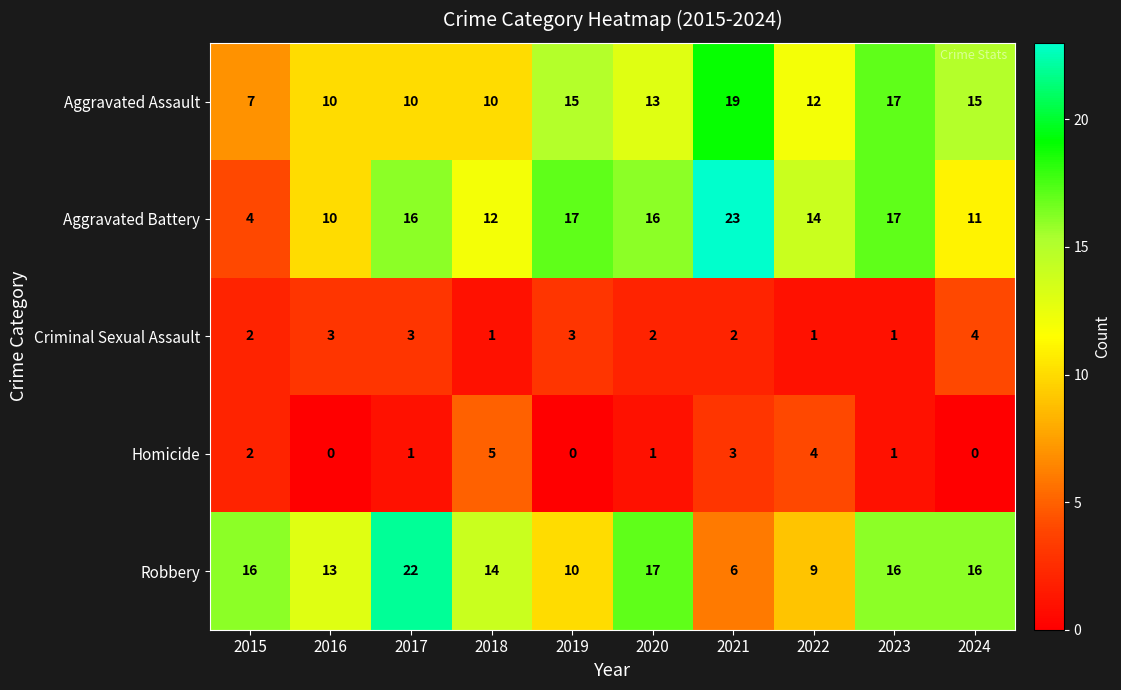

Is the value of Criminal Sexual Assault at 2017 greater than the value of Aggravated Battery at 2019?

No